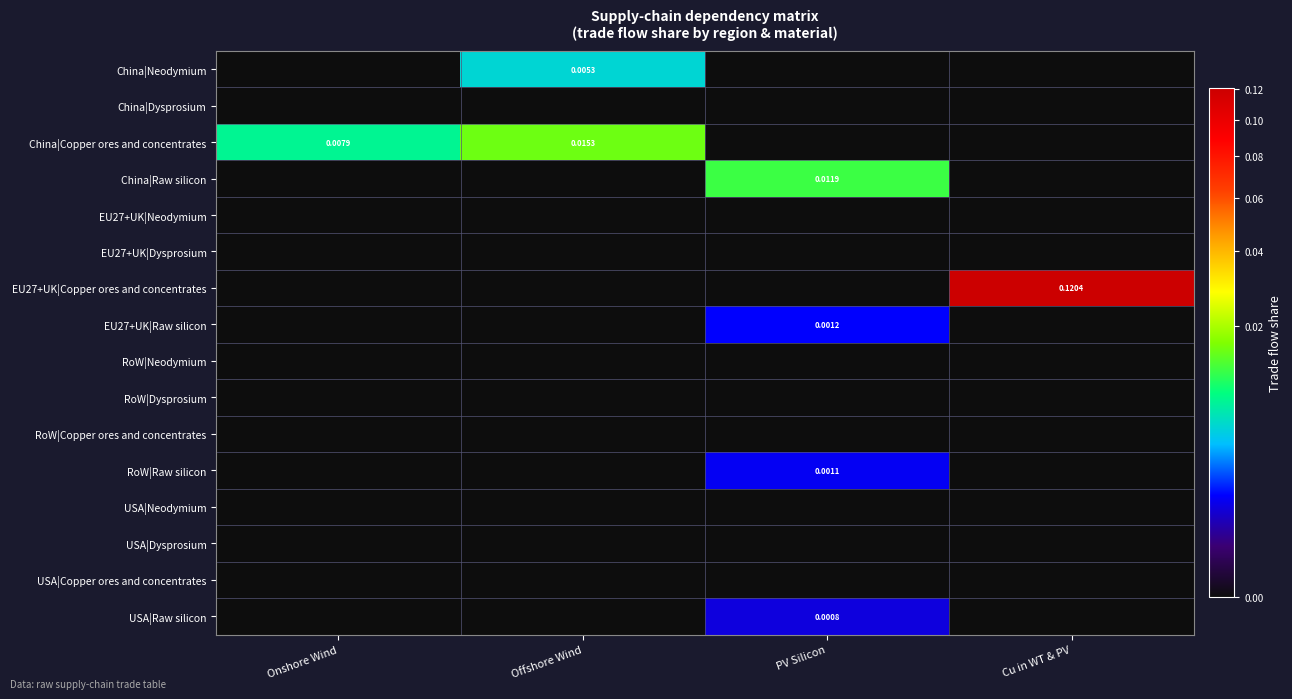

Is it true that China|Dysprosium equals 0.0 at Cu in WT & PV?

True